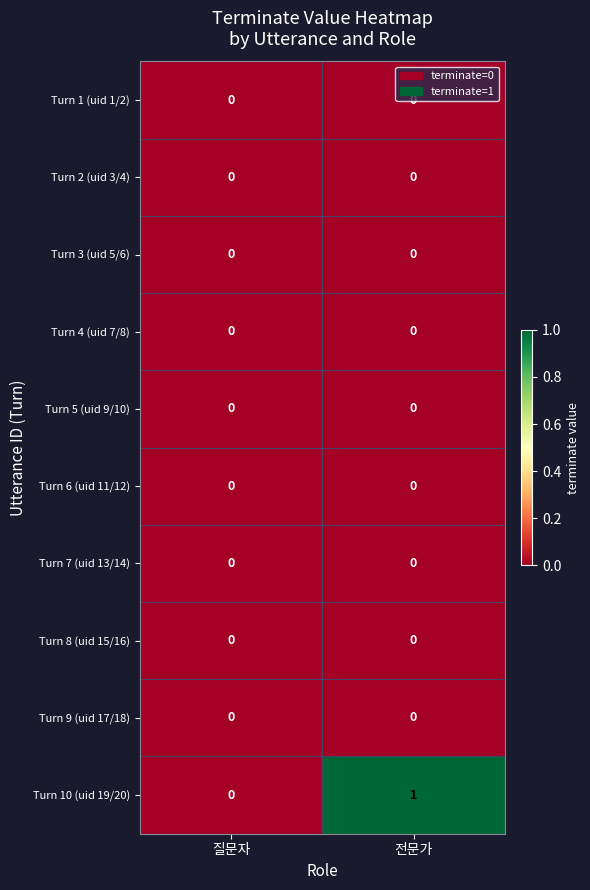

What is the maximum value shown in the chart?

1